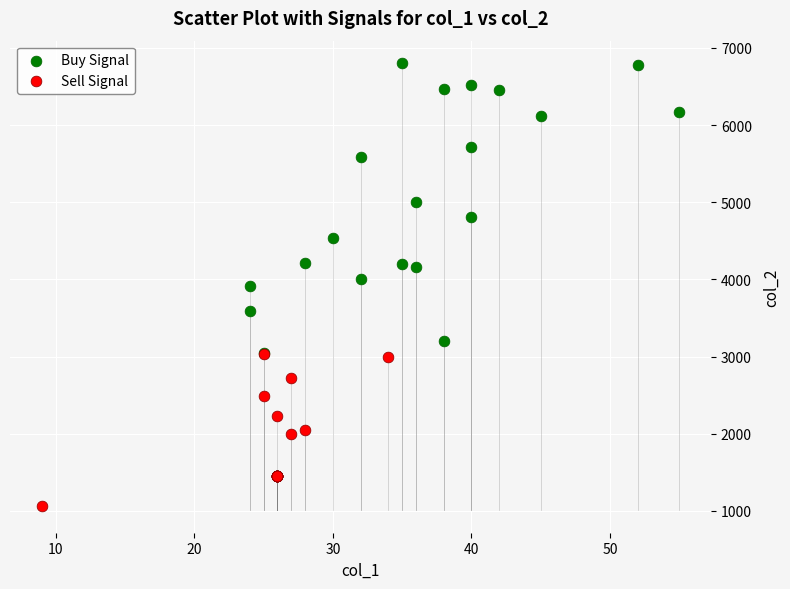

Which series reaches the minimum Y coordinate?

Sell Signal